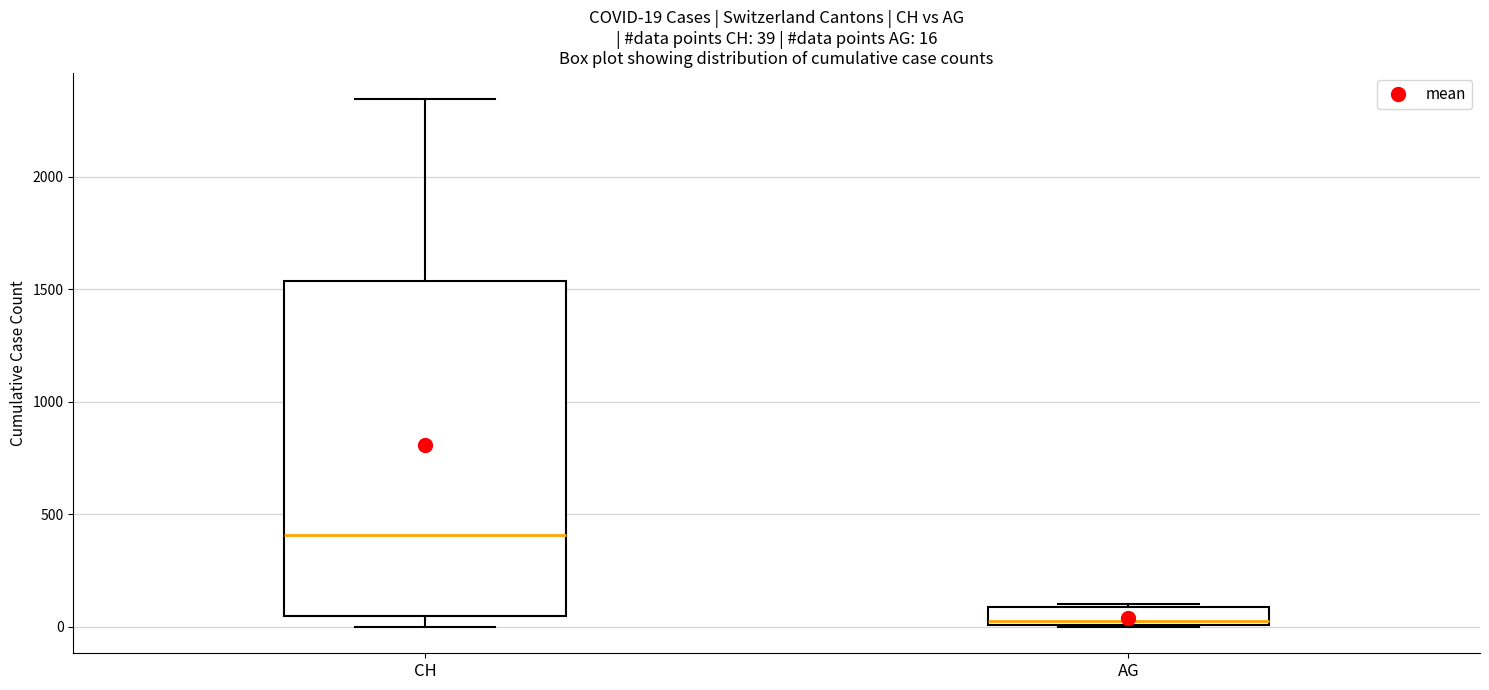

Which box's median line is the highest?

CH